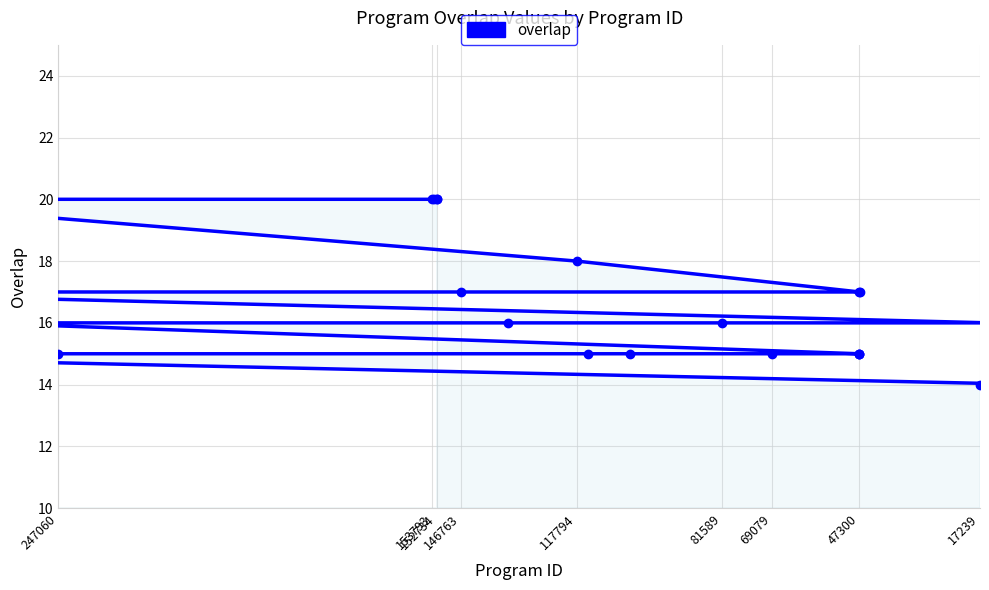

True or false: there are more than 1 points higher than both neighbors.

False